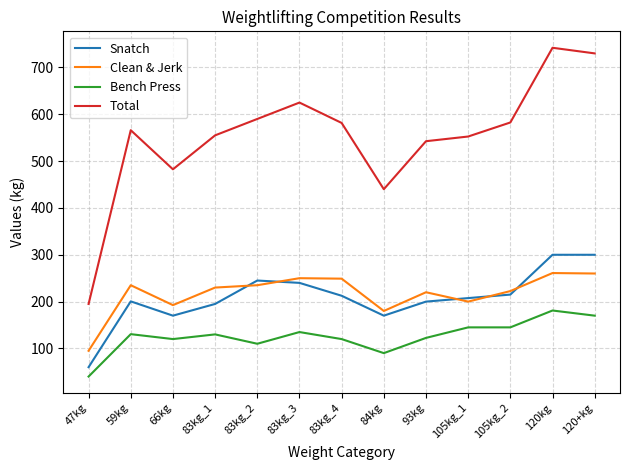

At which category does the chart reach its peak across all series?

120kg